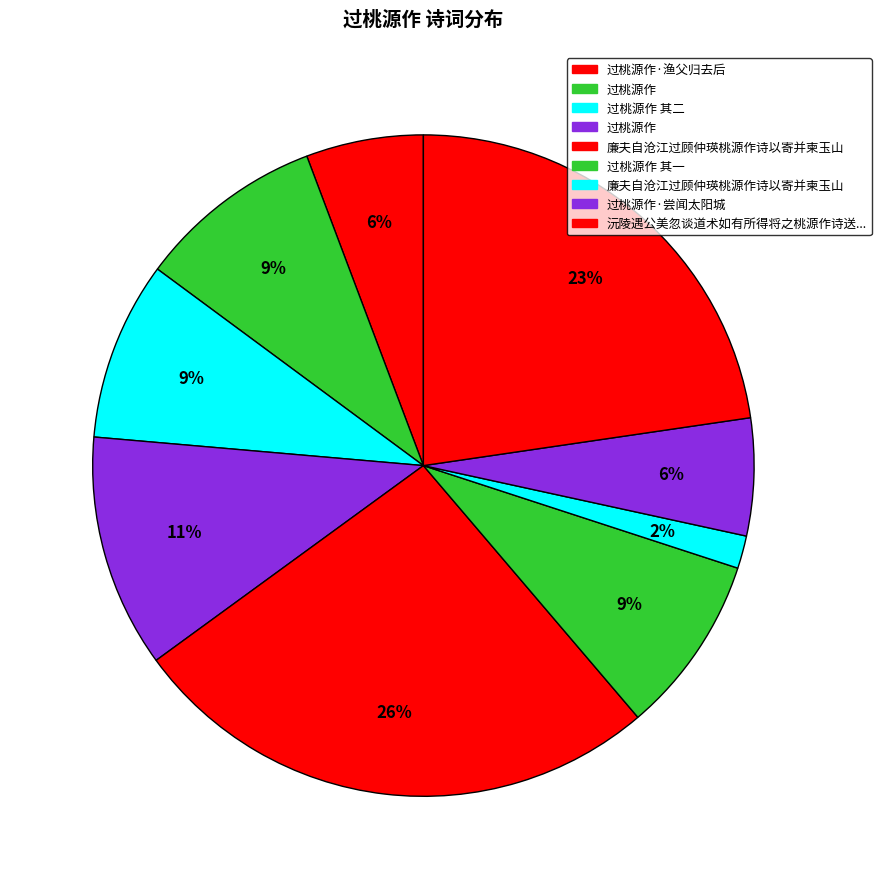

How many segments does this pie chart have?

9